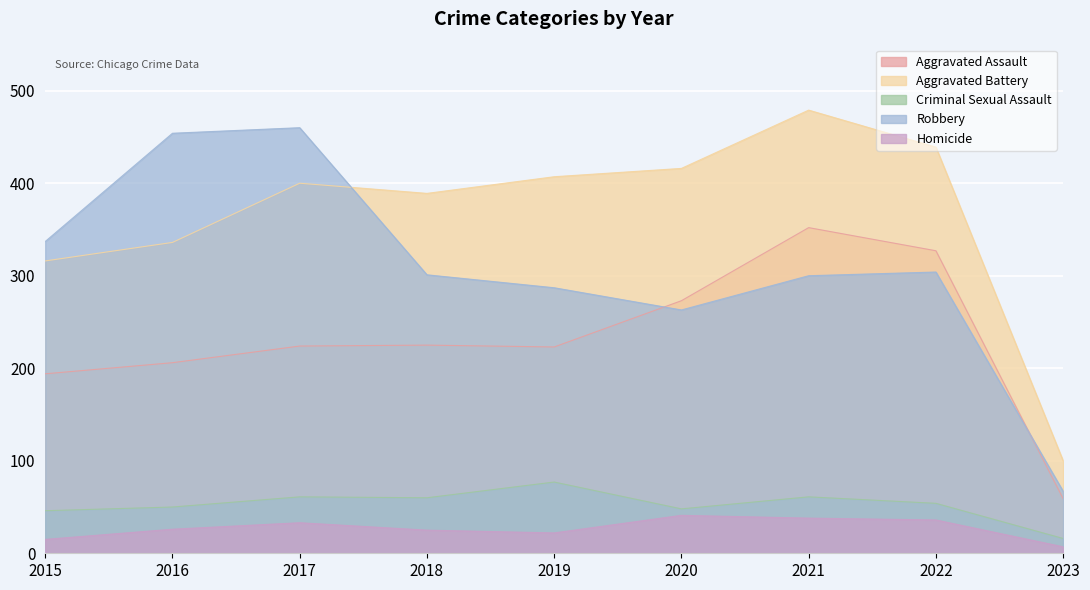

The value of Aggravated Assault at 2023 is 96. True or false?

False